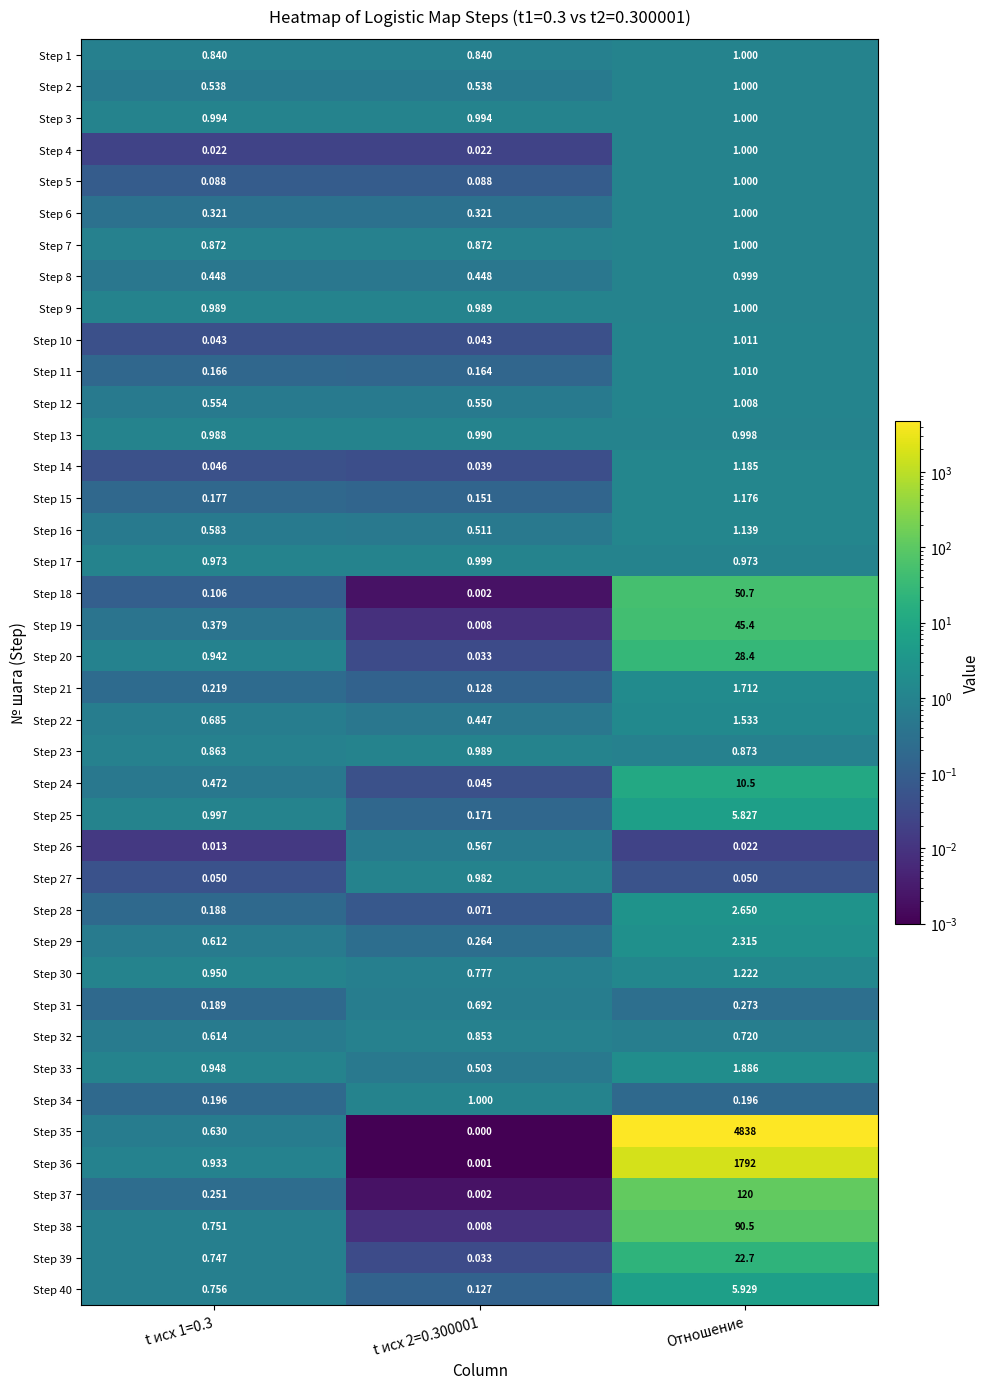

Is the value of Step 30 at t исх 1=0.3 greater than the value of Step 11 at t исх 2=0.300001?

Yes